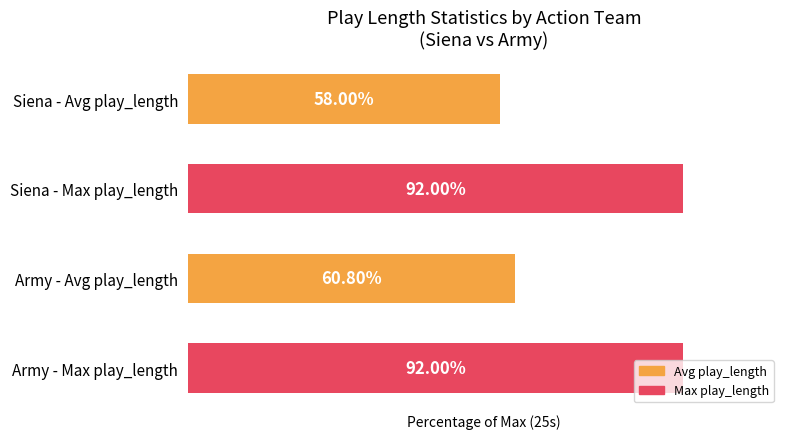

At which category does the chart reach its minimum across all series?

Siena - Avg play_length